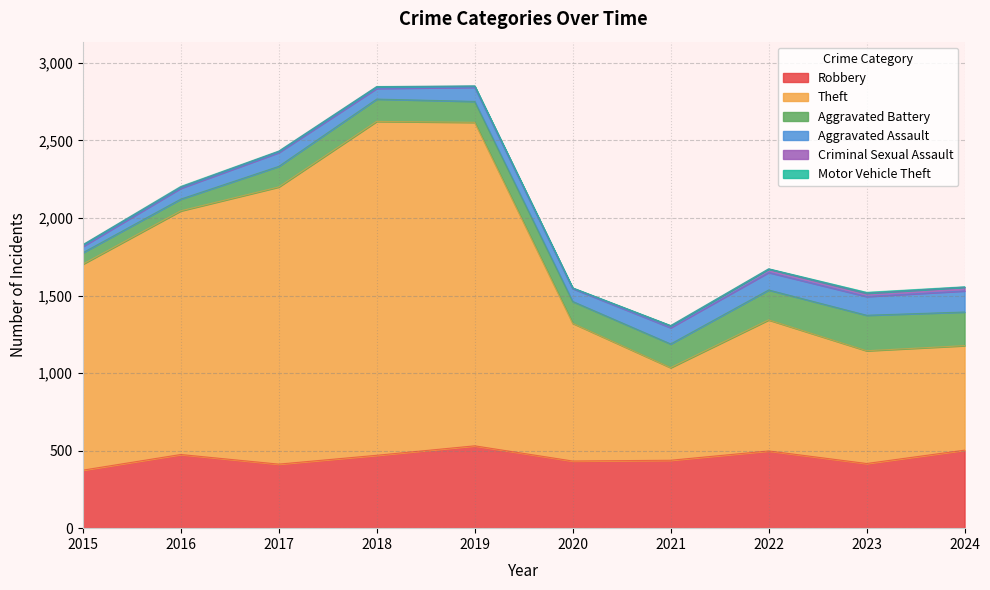

Reading left to right, transcribe all the data shown in this chart.

Robbery: 374	475	413	470	531	433	438	498	417	503
Theft: 1328	1571	1787	2153	2086	888	597	845	727	674
Aggravated Battery: 74	76	133	144	135	141	153	193	229	217
Aggravated Assault: 40	70	89	69	91	83	105	113	121	136
Criminal Sexual Assault: 11	8	8	11	8	3	12	22	21	24
Motor Vehicle Theft: 1	4	2	1	1	2	2	2	6	3